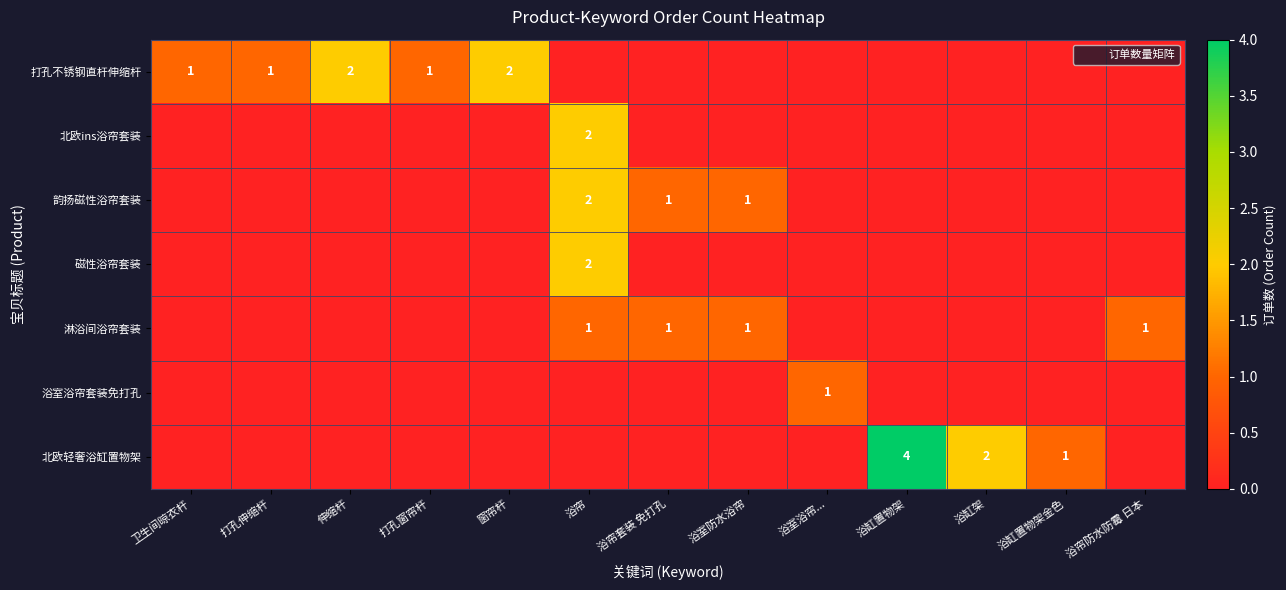

Which series has the largest total across all categories?

打孔不锈钢直杆伸缩杆